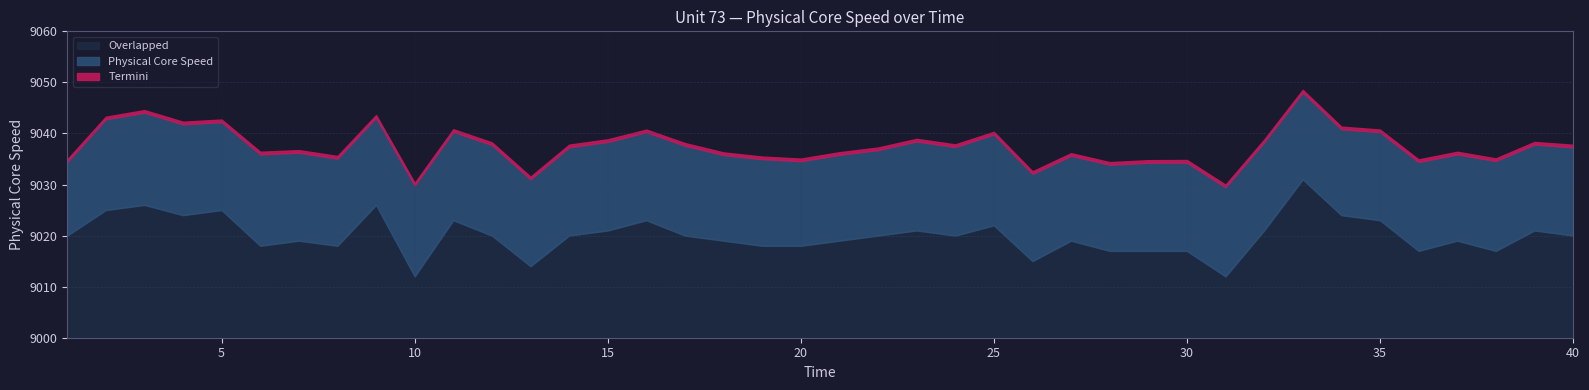

Is it true that Overlapped equals 2551.4 at 26?

False